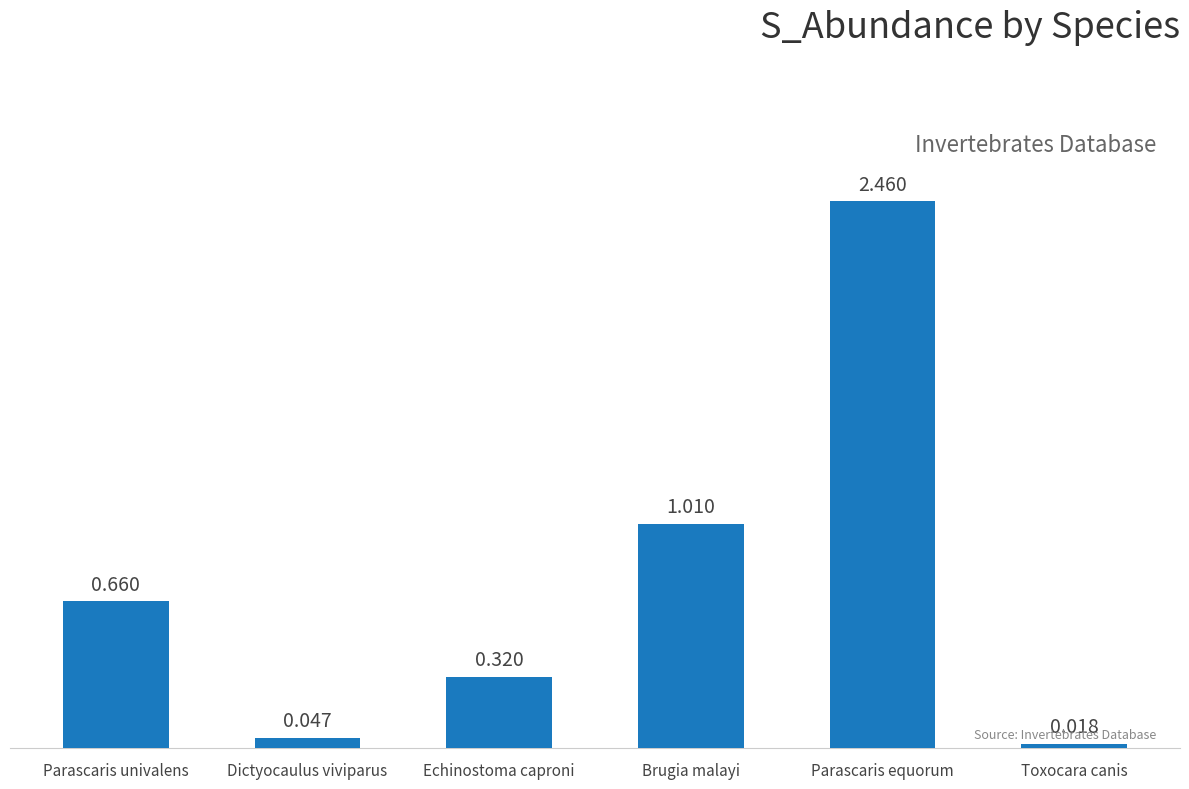

What is the label of the 1st bar from the right?

Toxocara canis